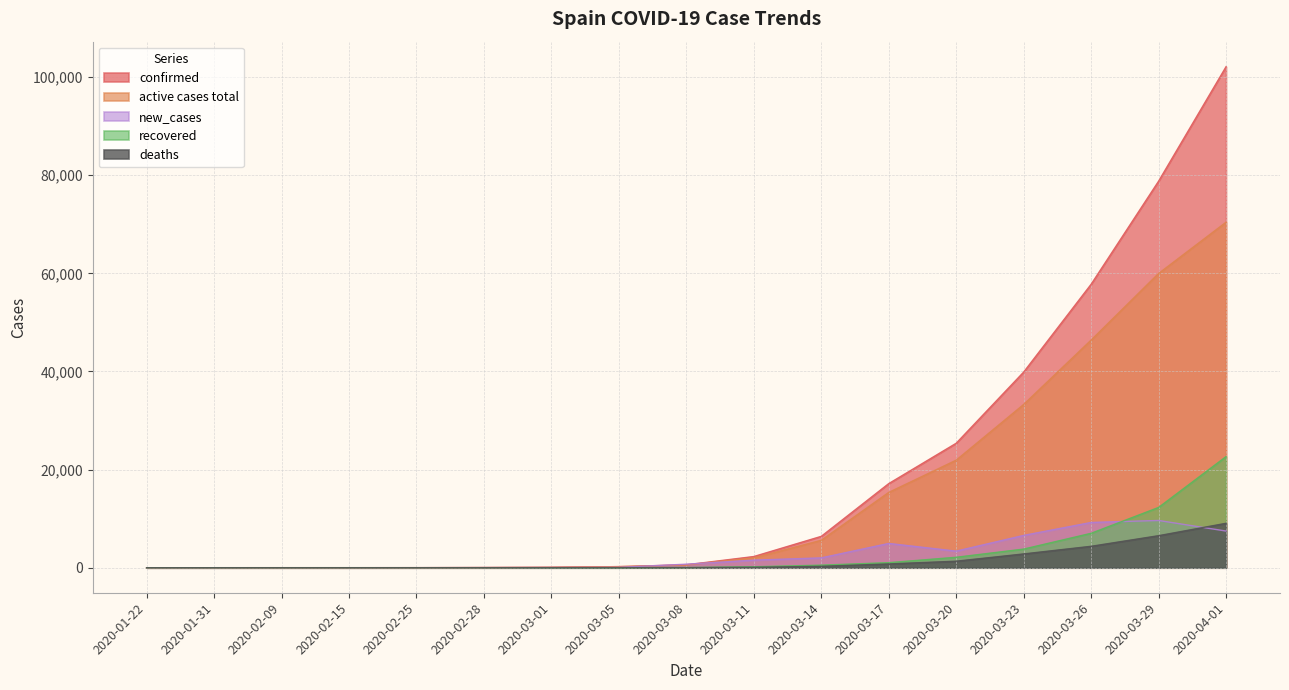

Which series changed the most between 2020-02-15 and 2020-03-29?

confirmed